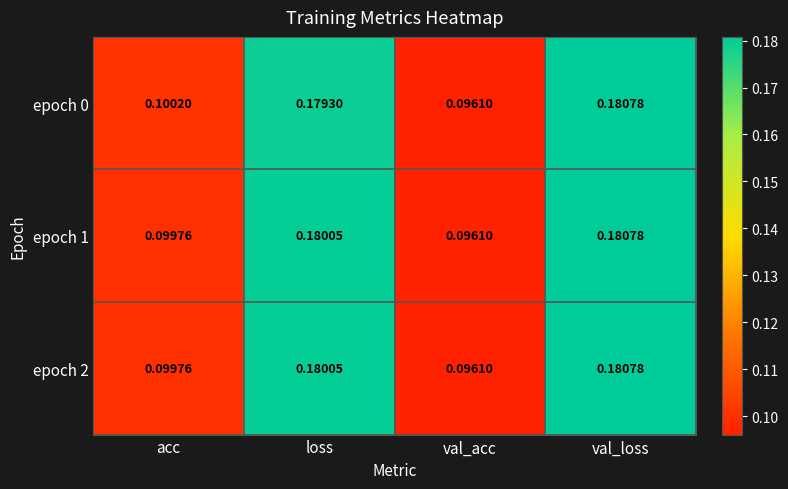

Rank the categories by epoch 0 value from highest to lowest.

val_loss, loss, acc, val_acc